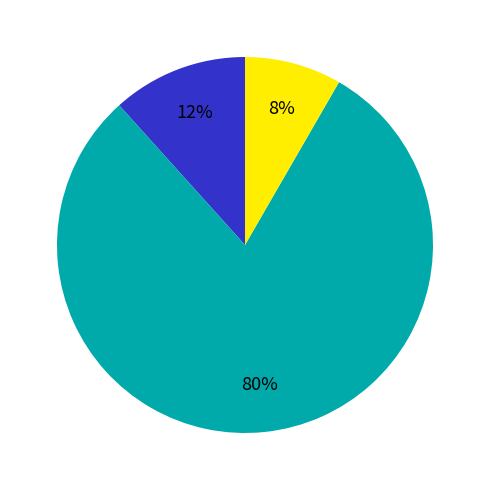

To the nearest percent, what is the difference between the largest and smallest slice percentages?

72%